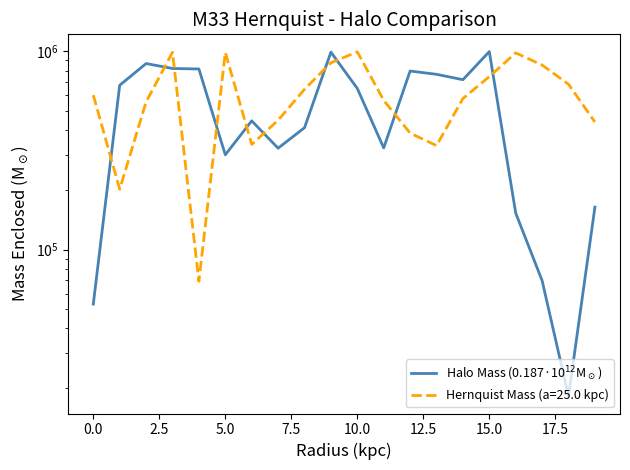

Reading right to left, what are all the values shown in this chart?

163723	18178	69670	152805	997901	719511	766198	795974	325705	650137	991304	412015	324672	446173	300742	815094	819938	868175	674518	53037